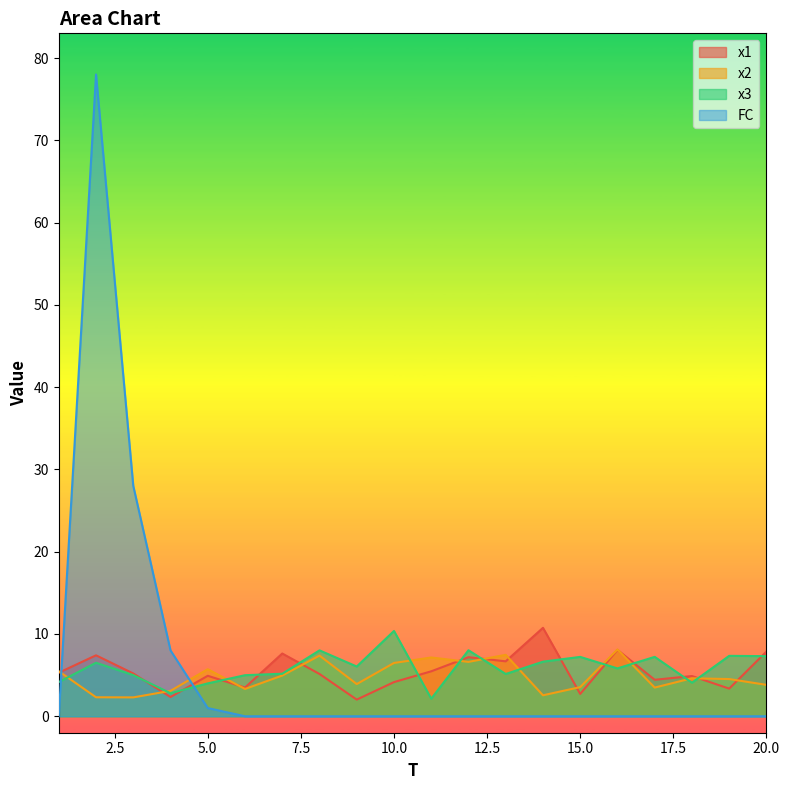

What is the average value of the x3 series?

5.9